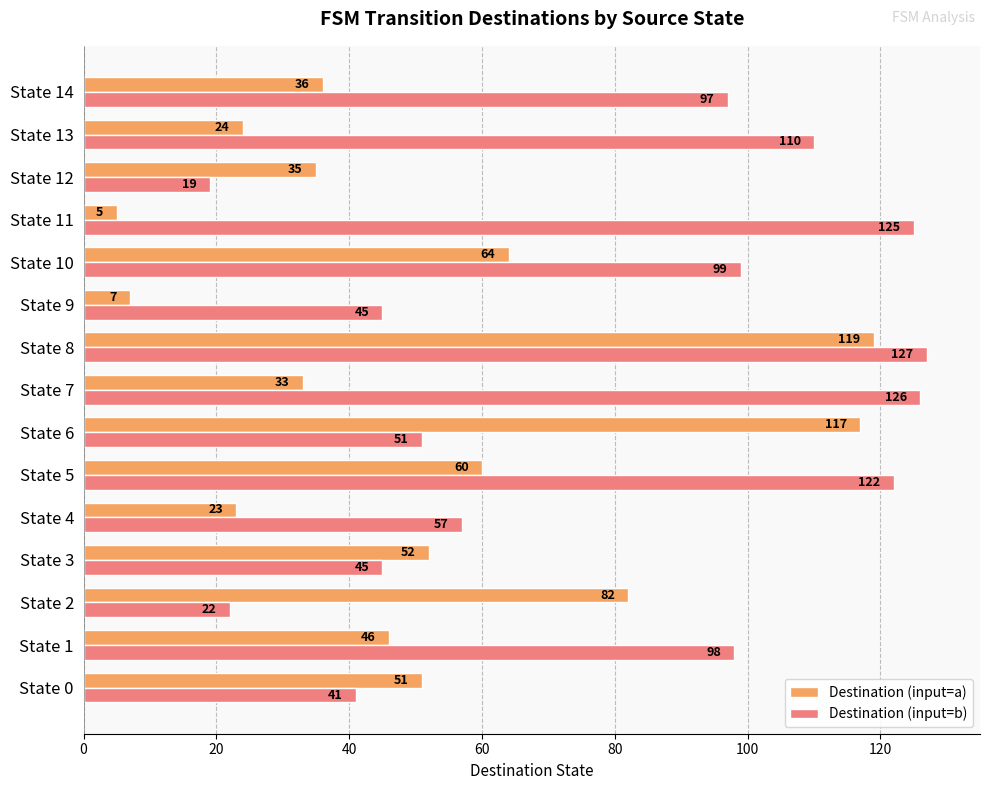

At how many categories does at least one series exceed 23?

15